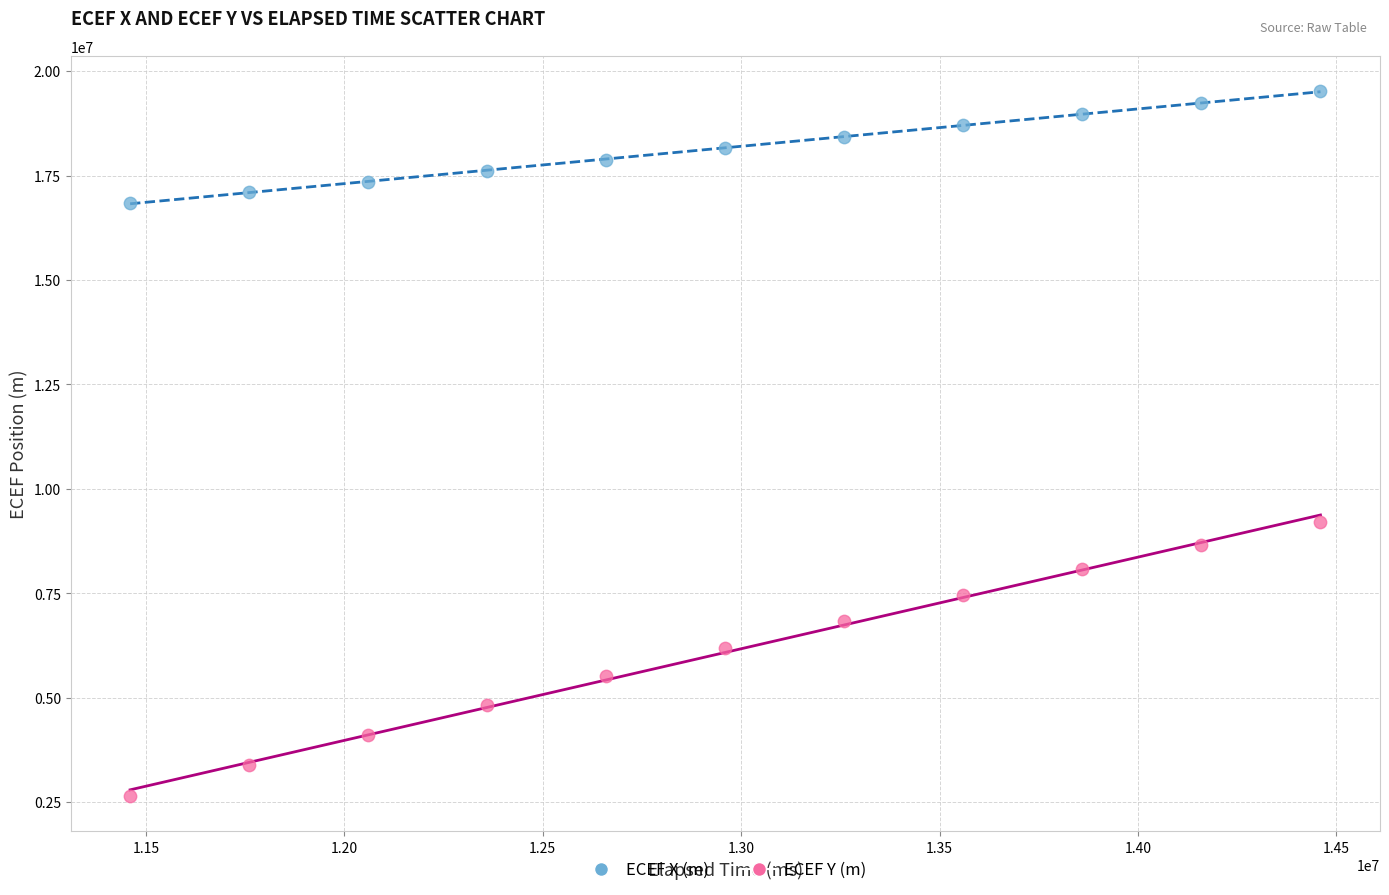

Across all data points, what is the range of Y values (max minus min)?

16867805.2